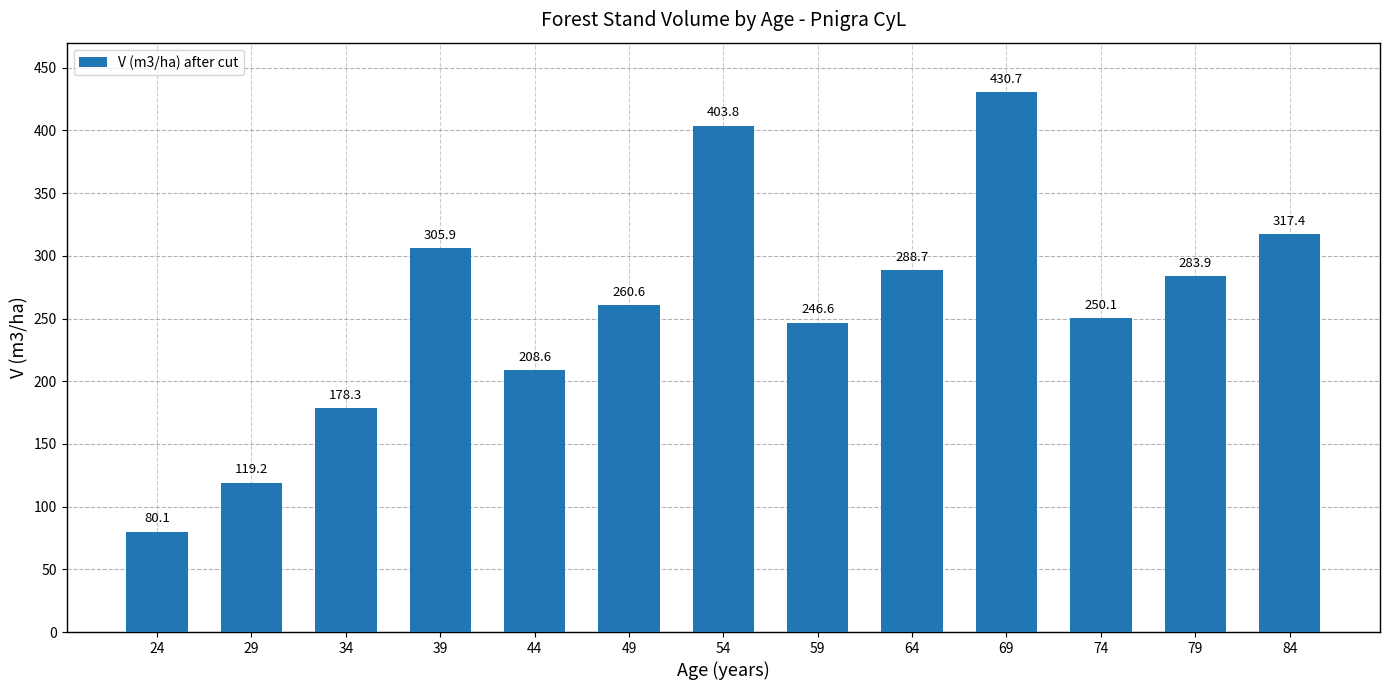

Which label corresponds to the smallest value in the chart?

24